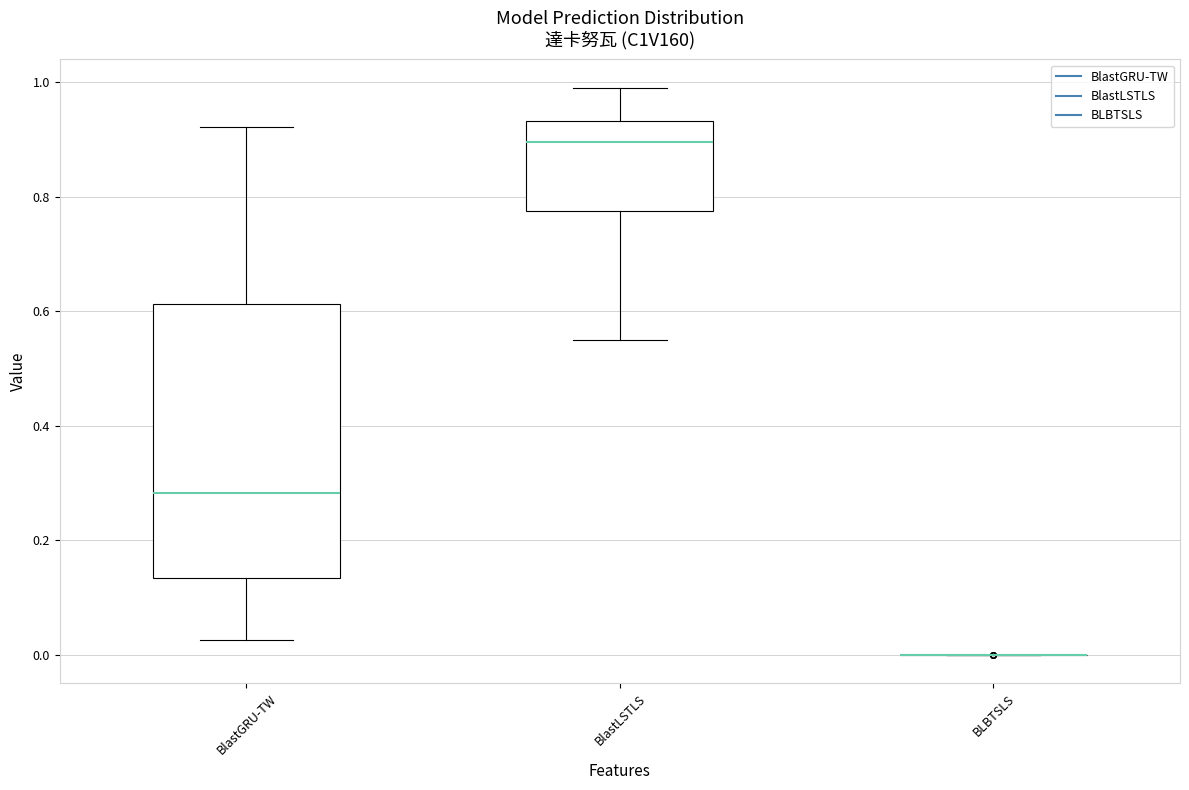

Reading left to right, transcribe this box plot: for each box, give where its median line is, the range the box spans, and where its two whiskers end, as read against the y-axis. The values are not printed on the chart, so give them approximately, as read against the axis.

BlastGRU-TW: median 0.28, box 0.14 to 0.62, whiskers 0.02 to 0.92
BlastLSTLS: median 0.90, box 0.78 to 0.94, whiskers 0.56 to 1.00
BLBTSLS: box collapsed to a line at 0.00, whiskers 0.00 to 0.00